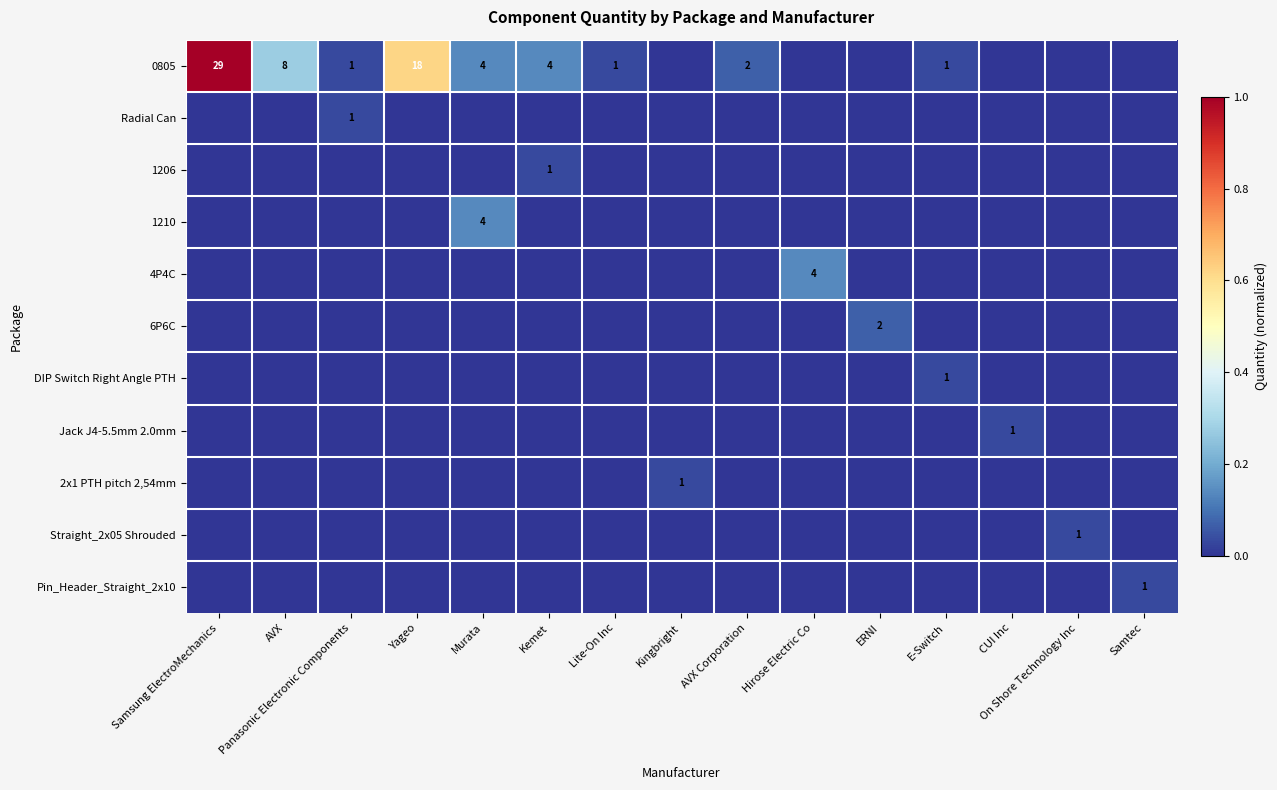

Count the number of data series in this chart.

11